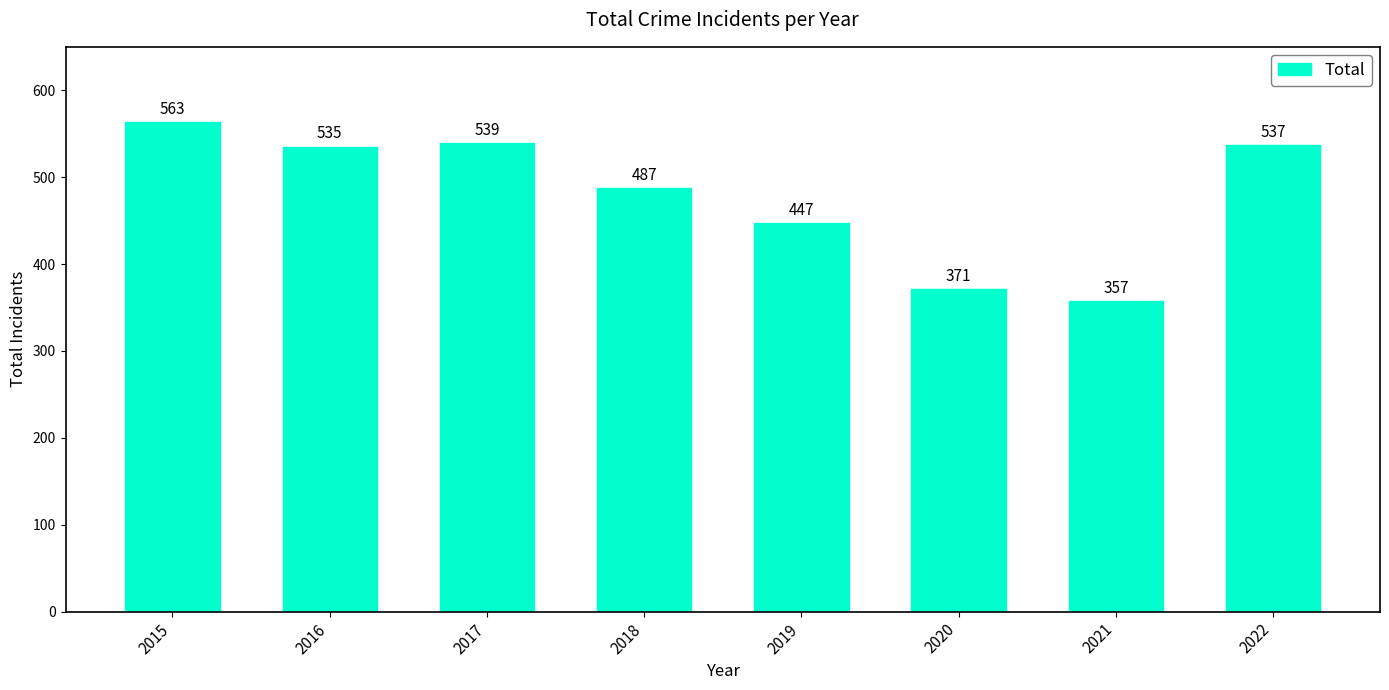

What is the smallest value displayed?

357